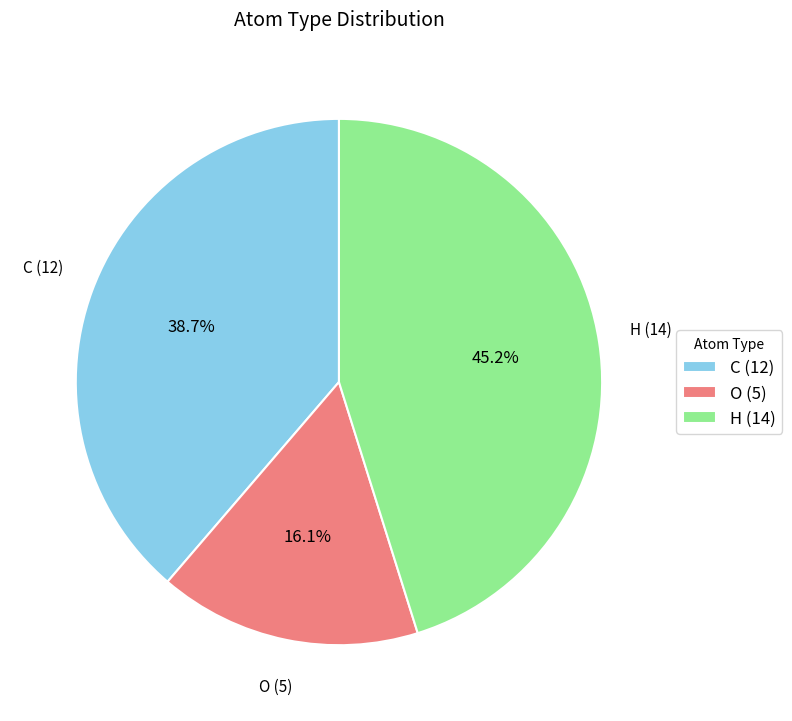

Which slice is the largest?

H